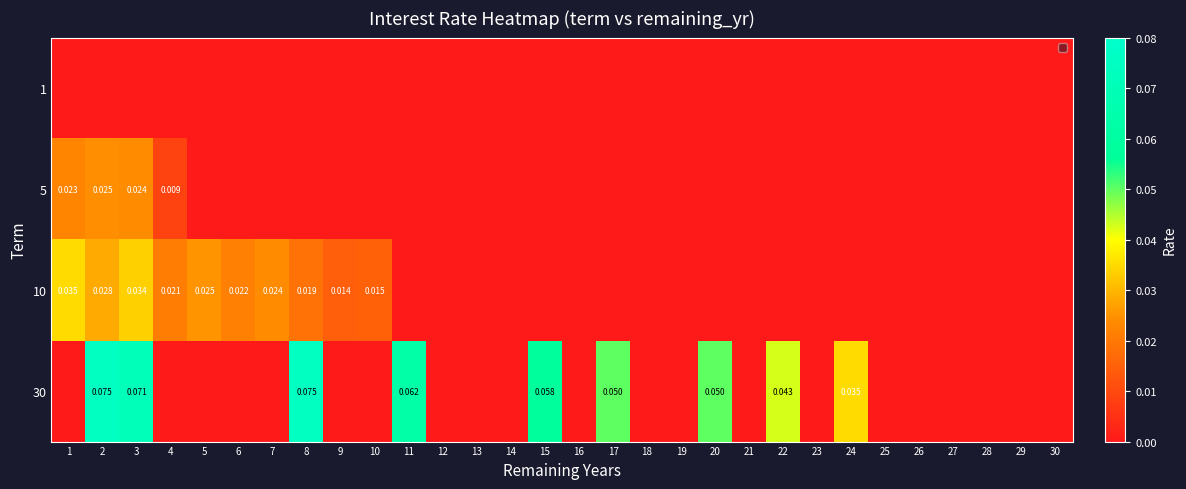

List the series in order of their peak value, lowest first.

1, 5, 10, 30